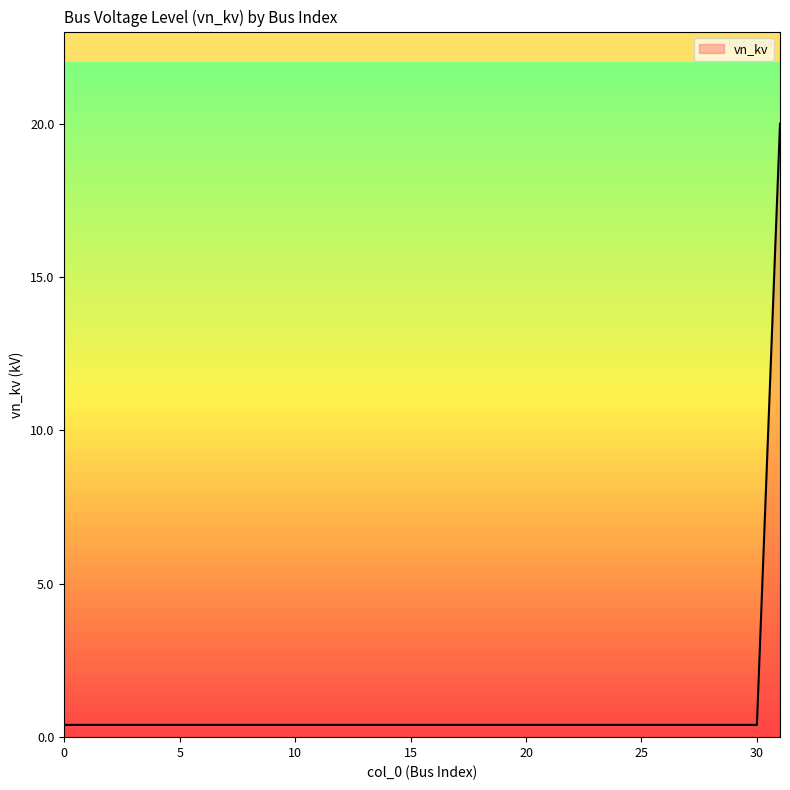

What is the maximum value shown in the chart?

20.0